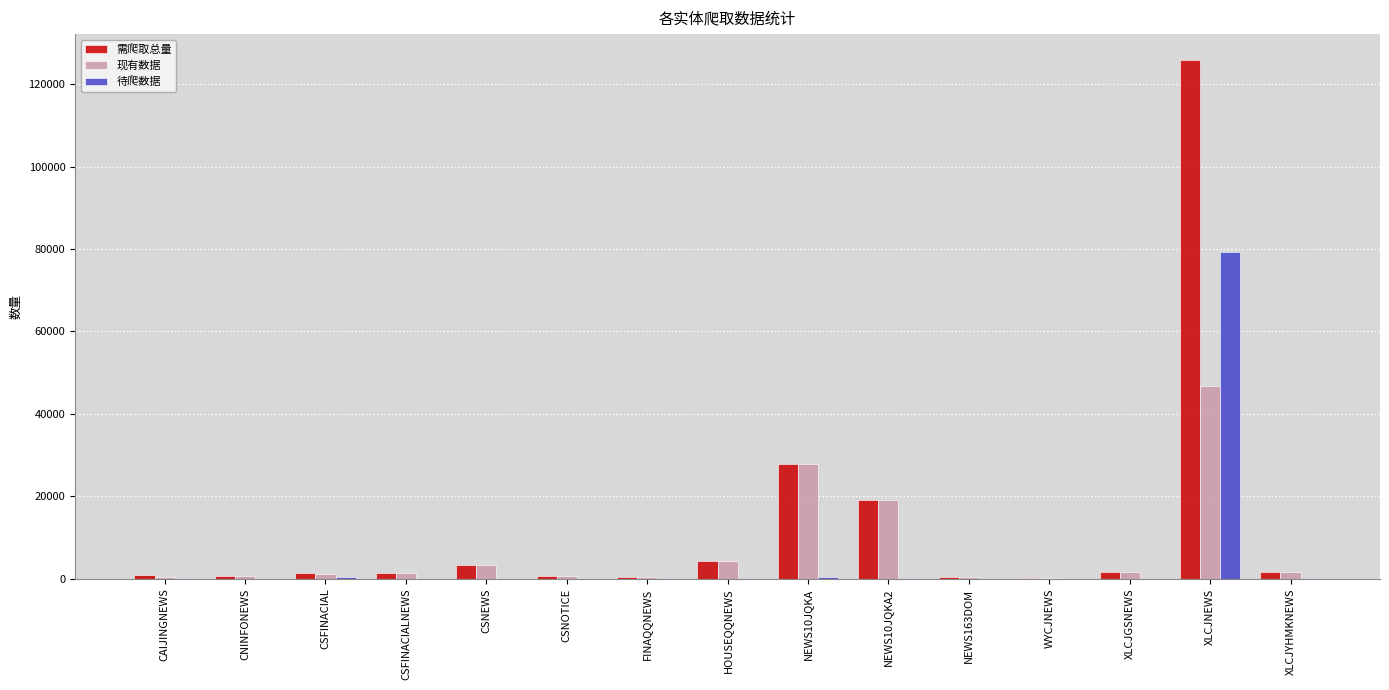

Which series has the widest spread of values?

需爬取总量